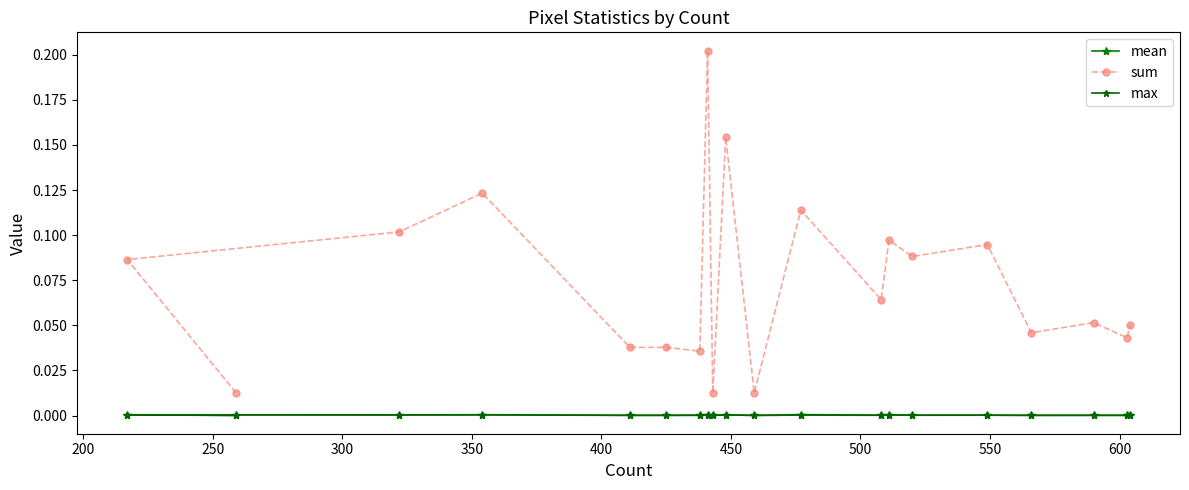

How many lines are shown in the chart?

3